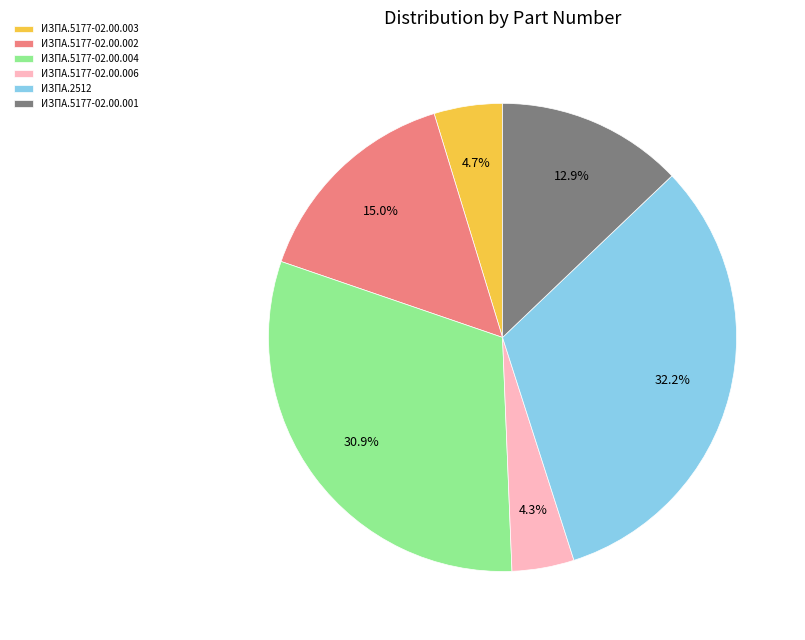

Is the sum of ИЗПА.5177-02.00.001 and ИЗПА.5177-02.00.002 greater than half?

No